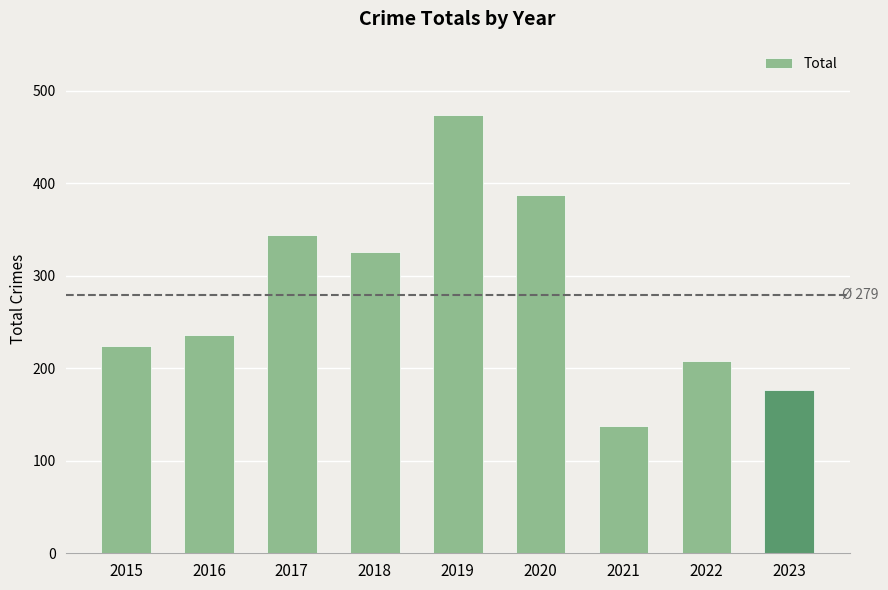

Rank the categories by value from highest to lowest.

2019, 2020, 2017, 2018, 2016, 2015, 2022, 2023, 2021